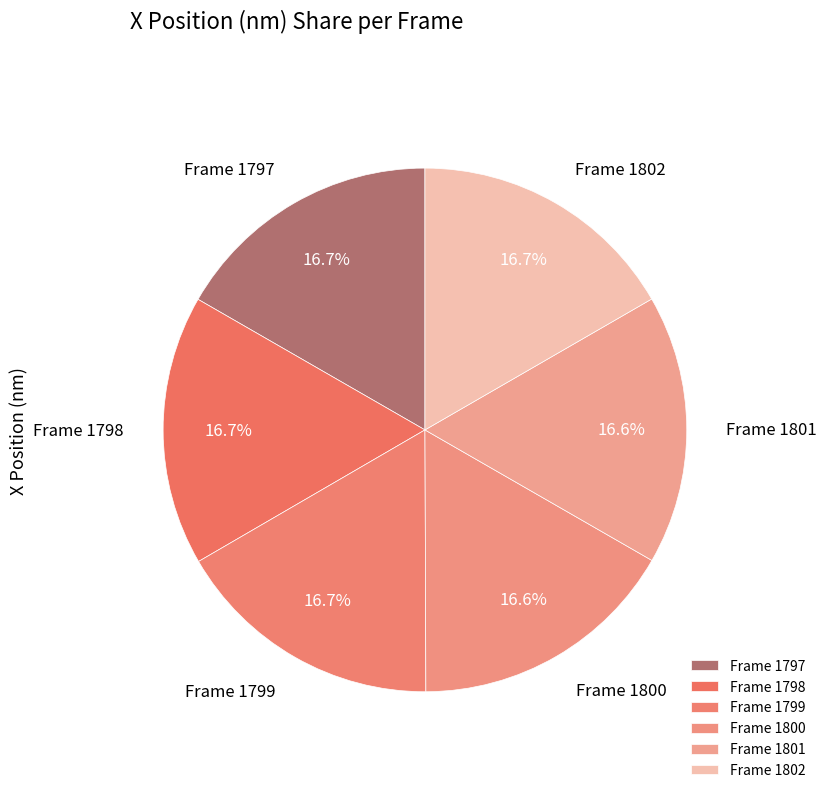

Is it true that Frame 1801 is 6% of the pie?

False